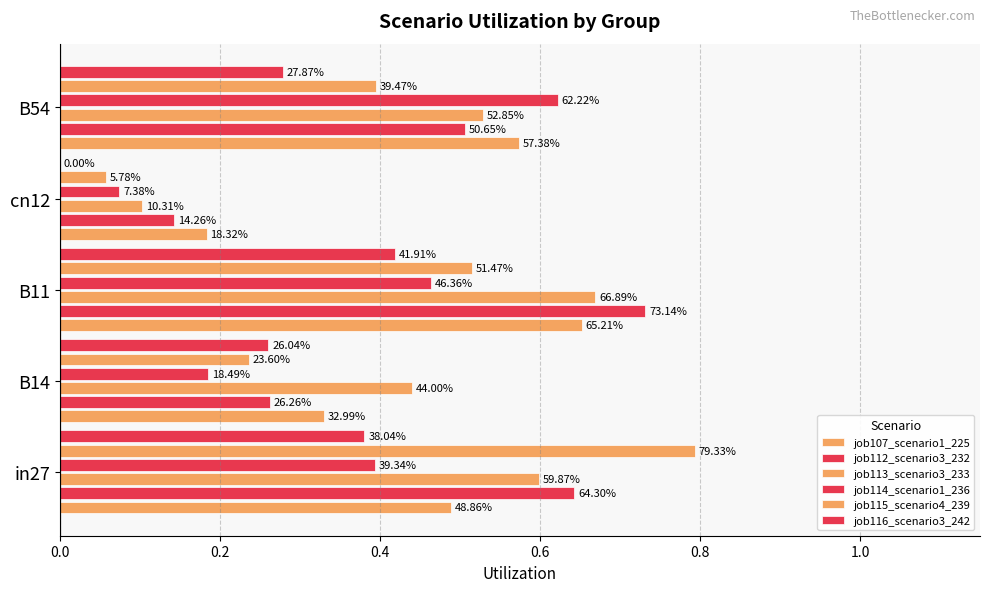

What is the average value of the job107_scenario1_225 series?

0.4